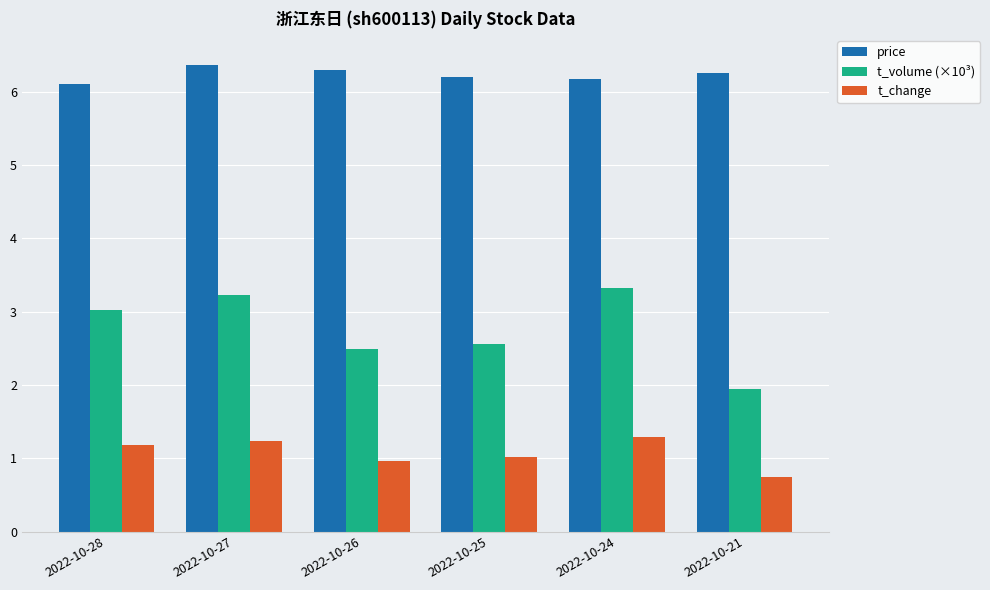

How many bars are there in total?

18